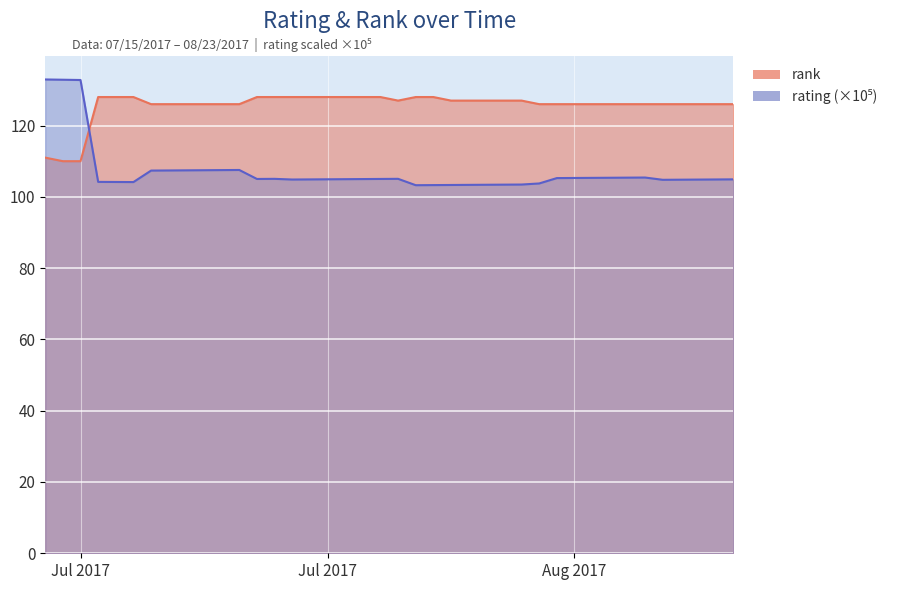

Rank the series by their maximum value, from highest to lowest.

rating, rank